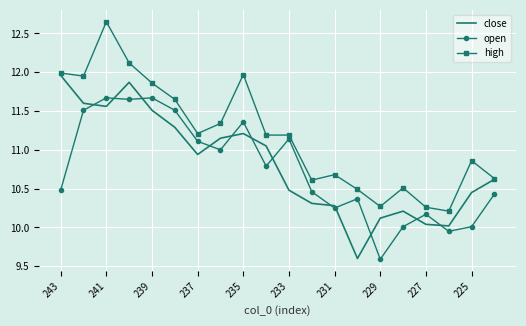

True or false: high and open intersect in this chart.

False